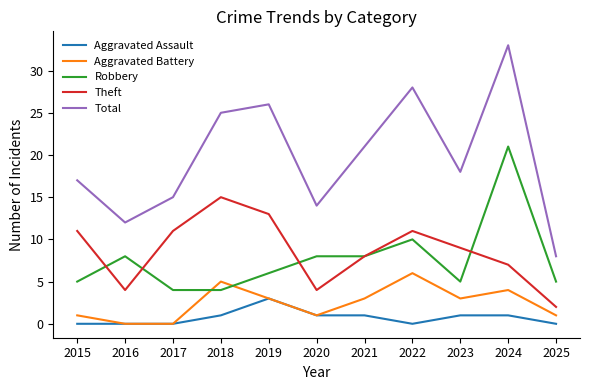

In Aggravated Battery, how many points are higher than both neighbors (excluding endpoints)?

3